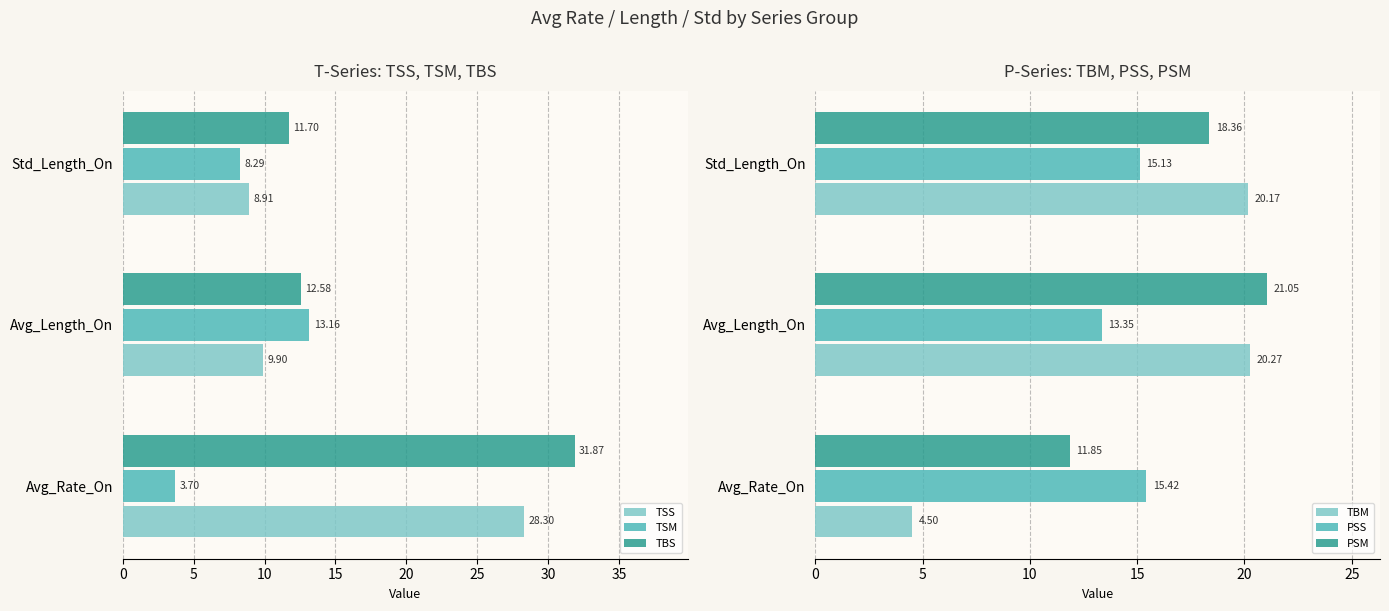

What is the value of the PSS bar at the 2nd from the left?

13.3